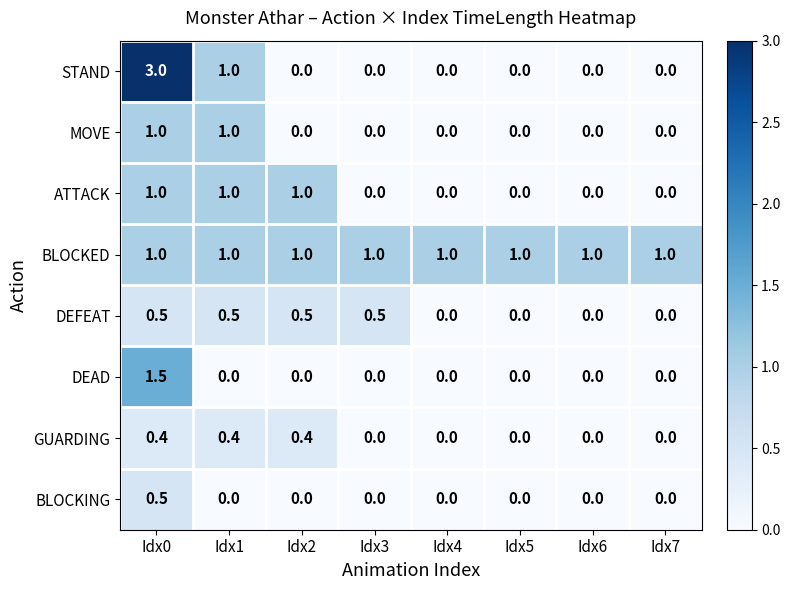

The value of STAND at Idx4 is 0.0. True or false?

True